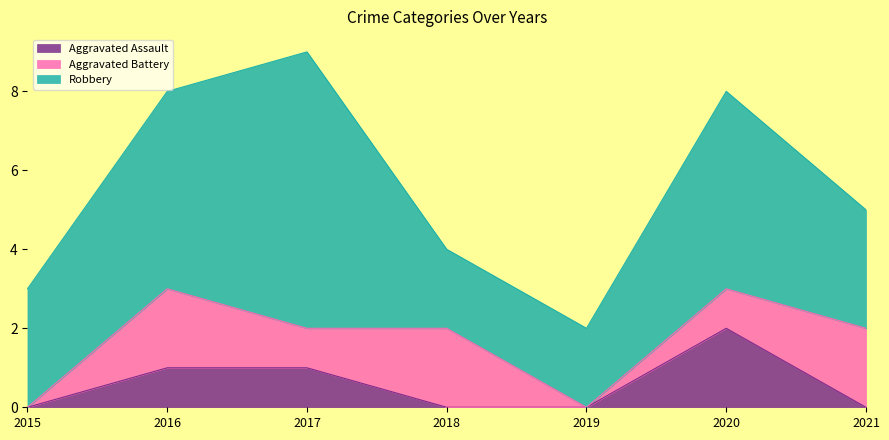

What is the average value of the Aggravated Battery series?

1